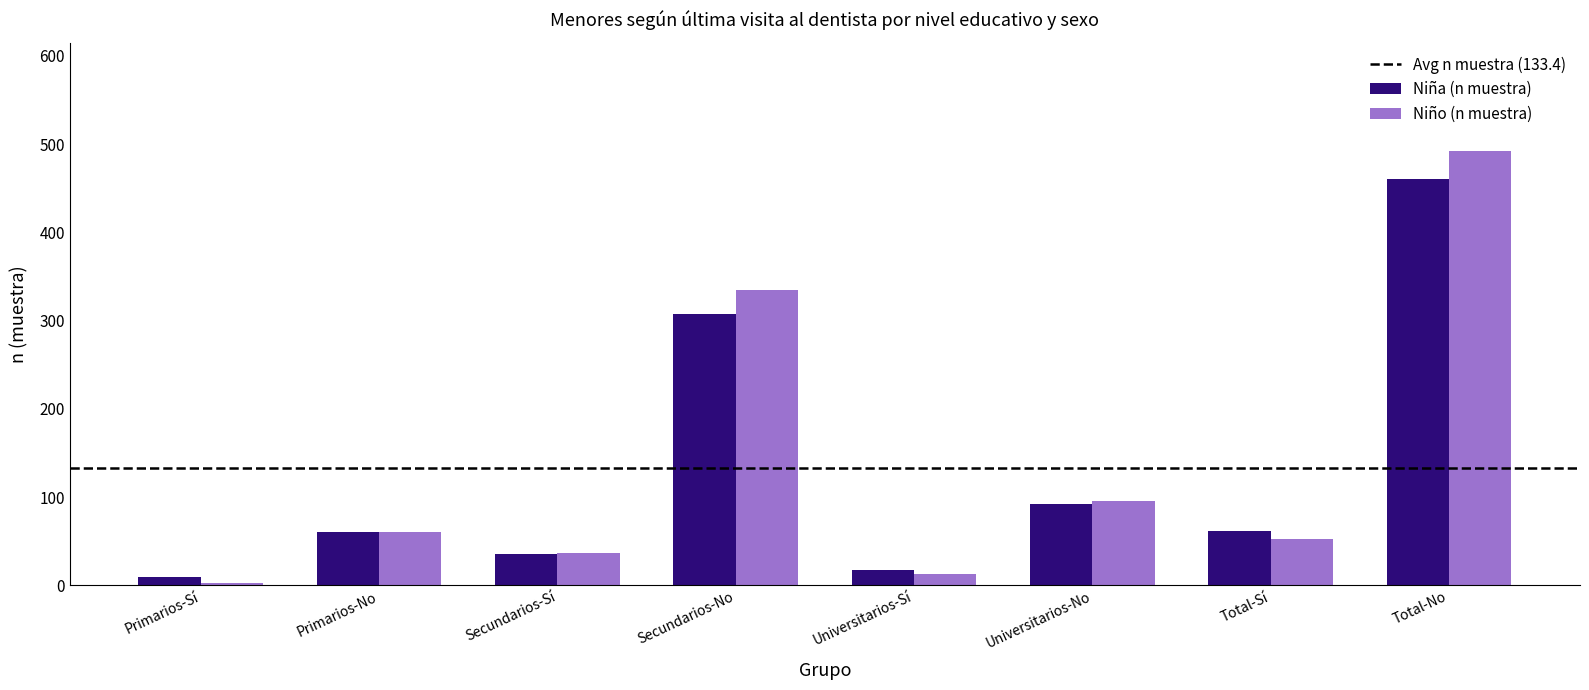

What is the approximate value of Niña (n muestra) at Universitarios-No?

92